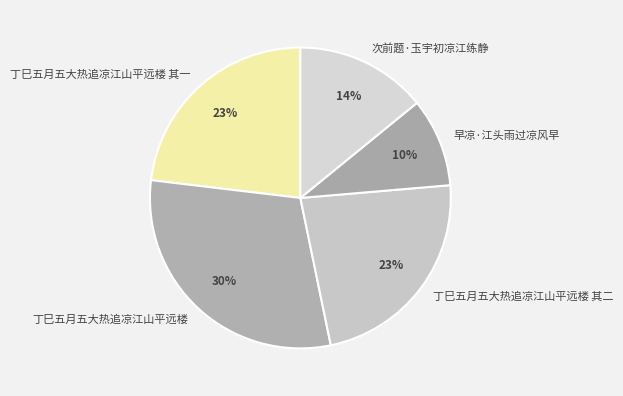

To the nearest percent, what is the average slice percentage?

20%